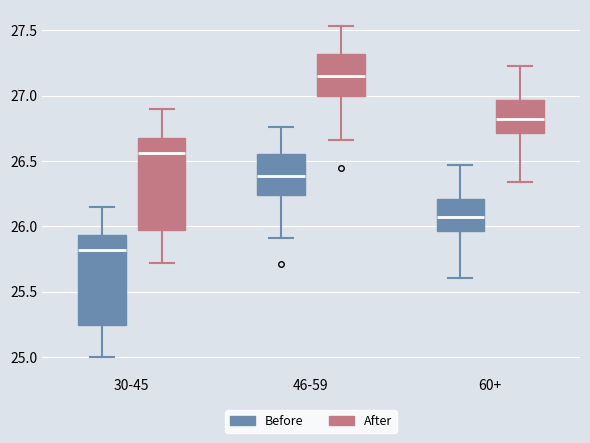

Where is the upper edge of the box for 60+ (Before) on the y-axis? The values are not printed on the chart, so give them approximately, as read against the axis.

26.20